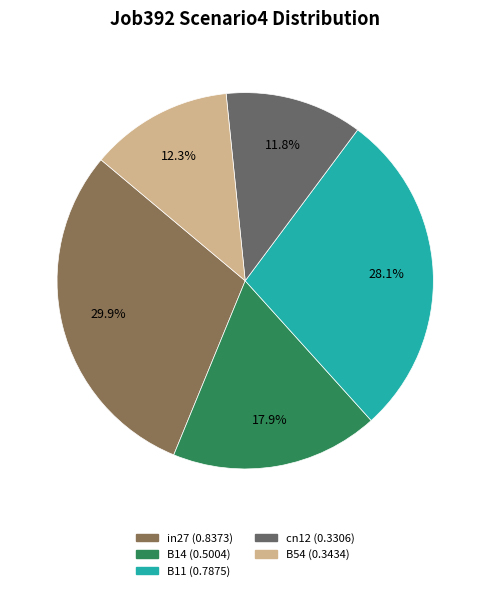

What percentage is the B14 slice, to the nearest percent?

18%